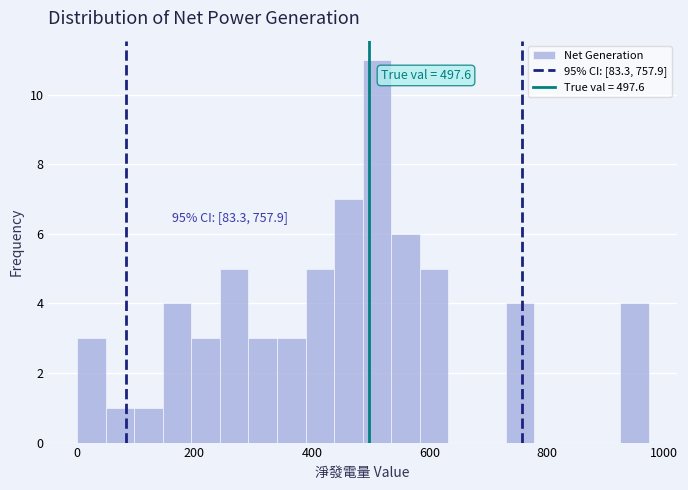

Read against the x-axis, roughly where is the centre of the tallest bar?

520